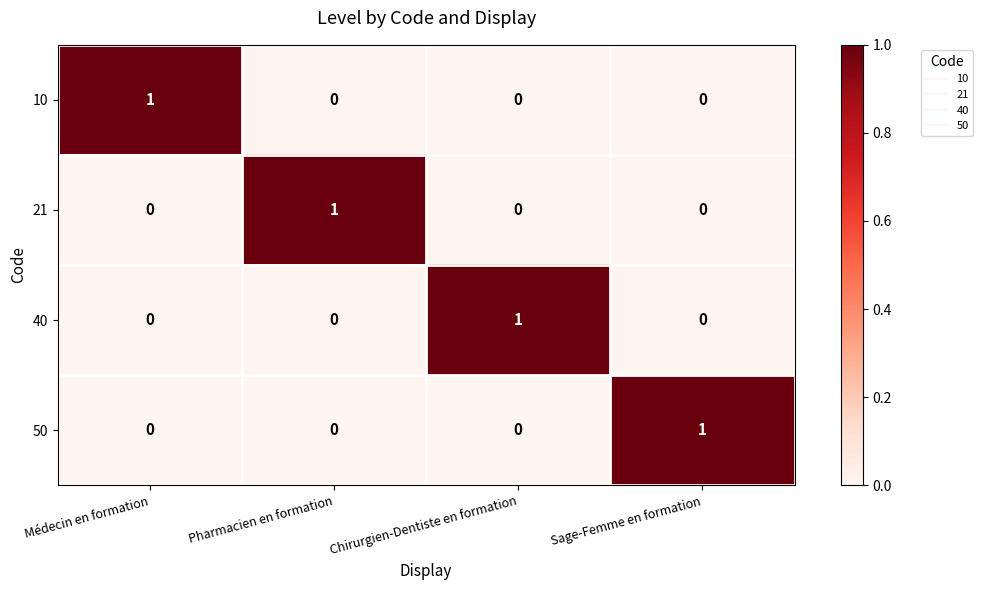

How many distinct data groups are displayed?

4